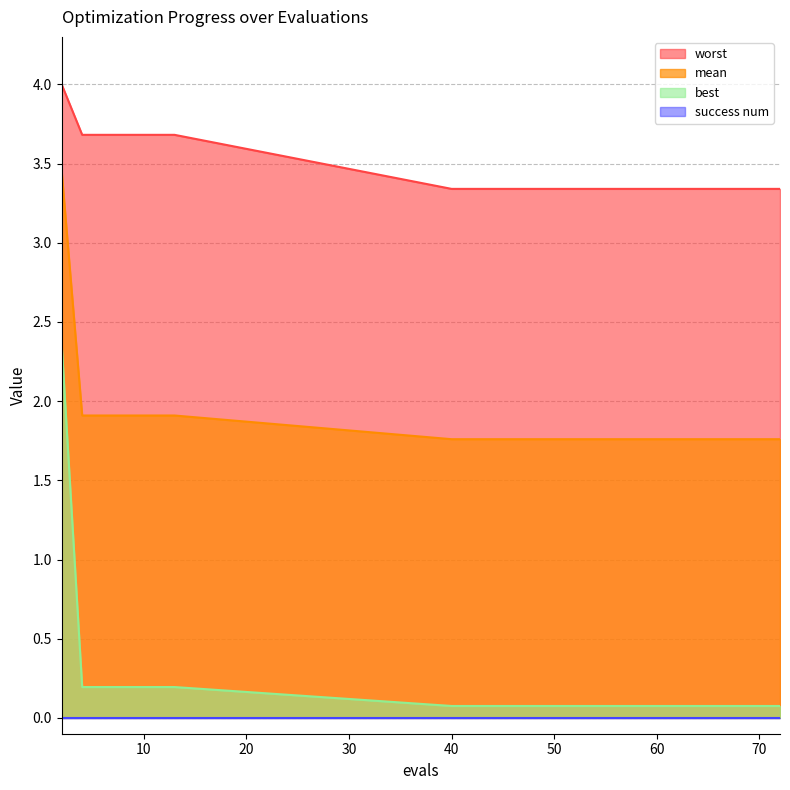

What is the difference between the maximum and second lowest values in the mean series?

1.7